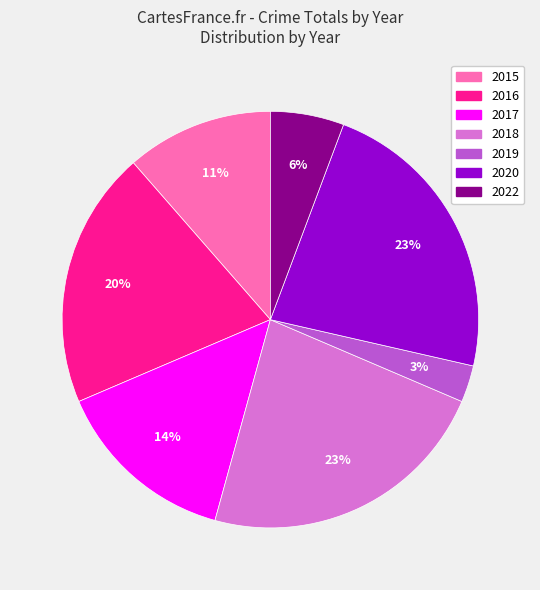

Which has a higher value, 2017 or 2016?

2016